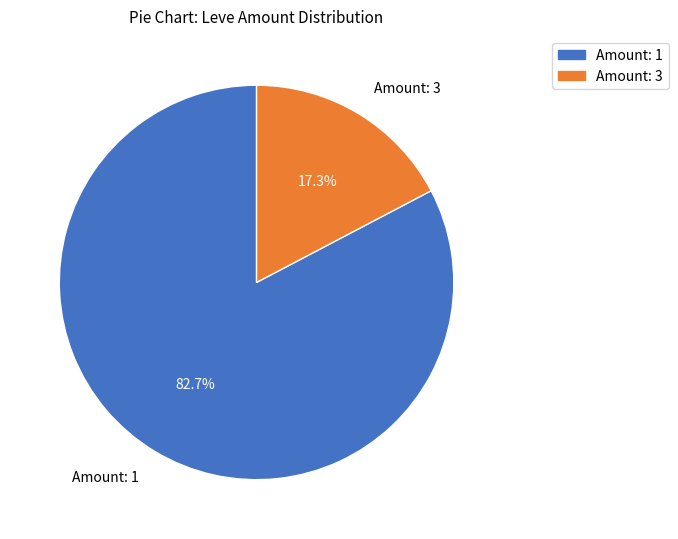

Which slice represents more than half of the pie?

Amount: 1